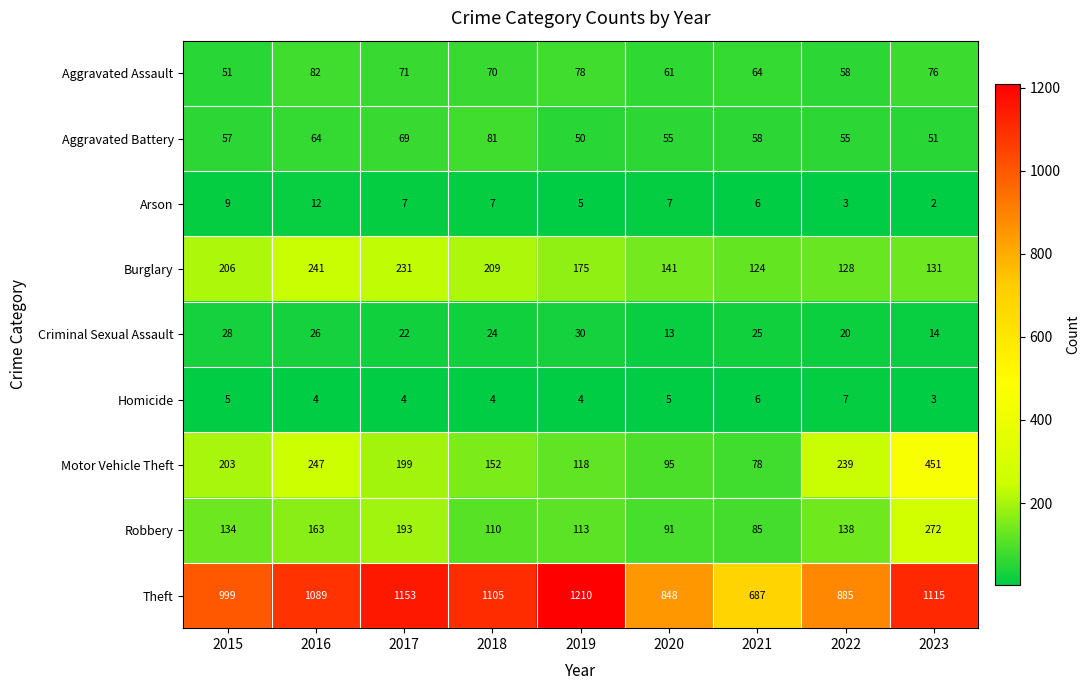

Which series changed the most between 2018 and 2020?

Theft